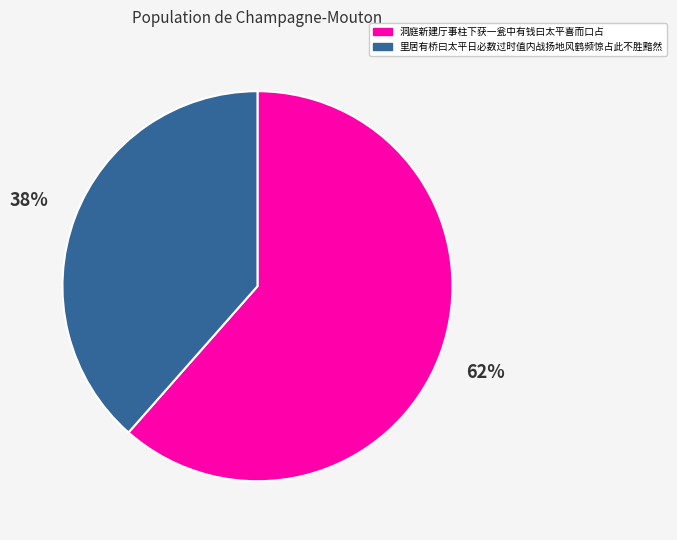

Which category has the smallest portion of the pie?

里居有桥曰太平日必数过时值内战扬地风鹤频惊占此不胜黯然